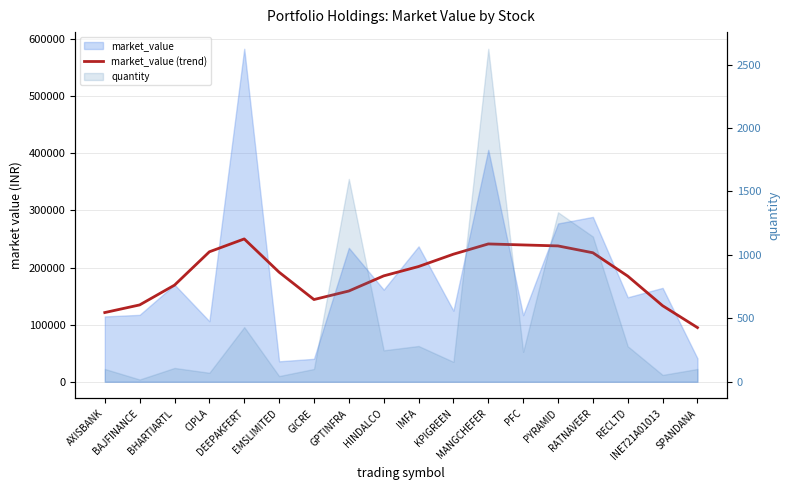

Reading left to right, list all the values displayed in this chart.

121190.8	134551.4	169204.0	227569.0	250090.1	191854.9	143980.0	158907.0	185406.6	201761.9	223391.0	241323.9	239570.6	237854.0	225877.4	185017.2	133159.0	94854.1